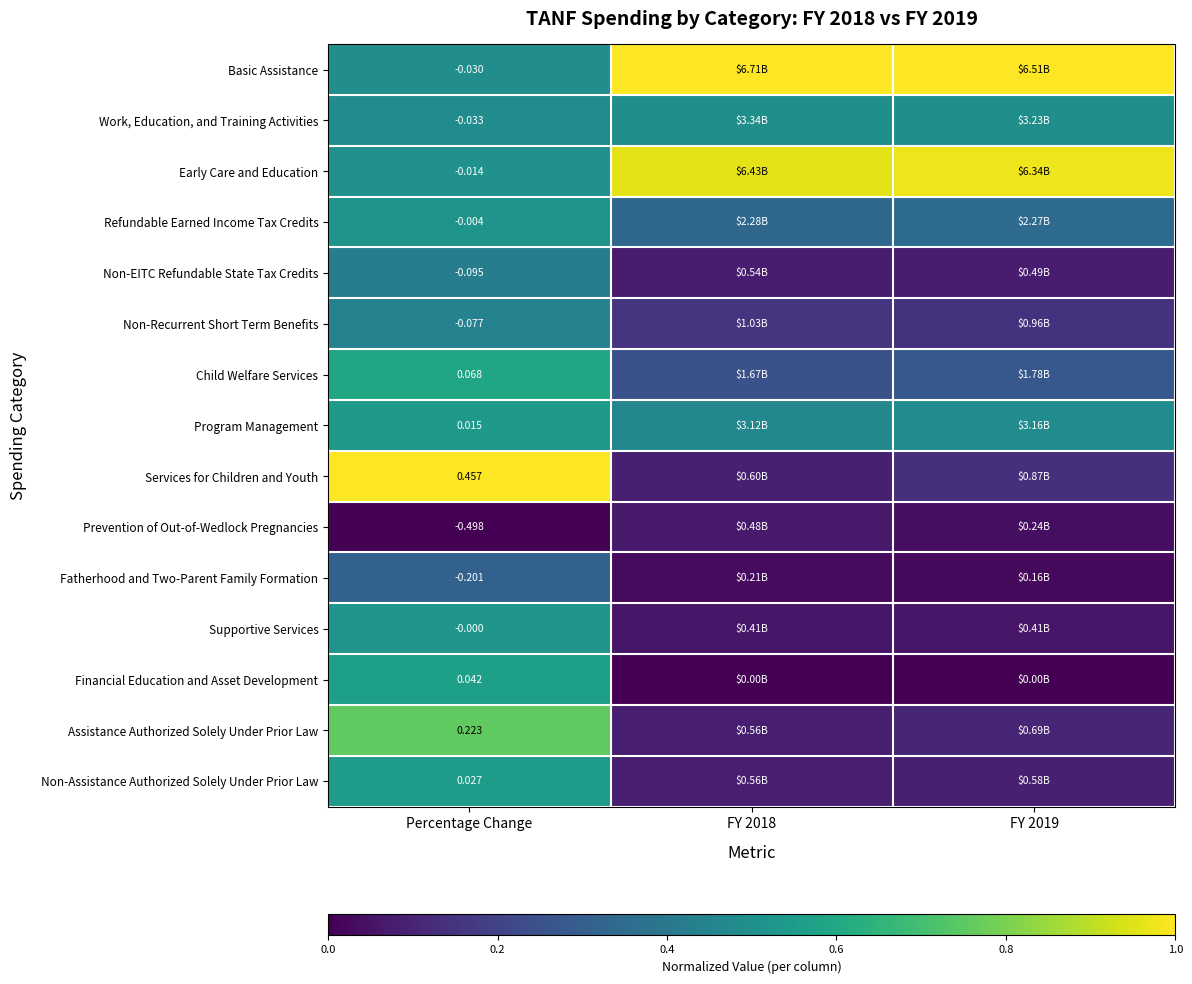

At how many categories does at least one series exceed 0?

3